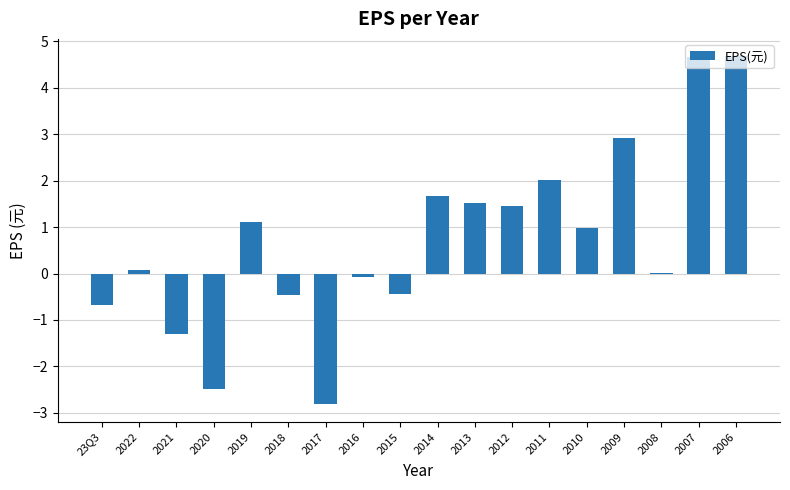

The value at 2006 is 4.7. True or false?

True